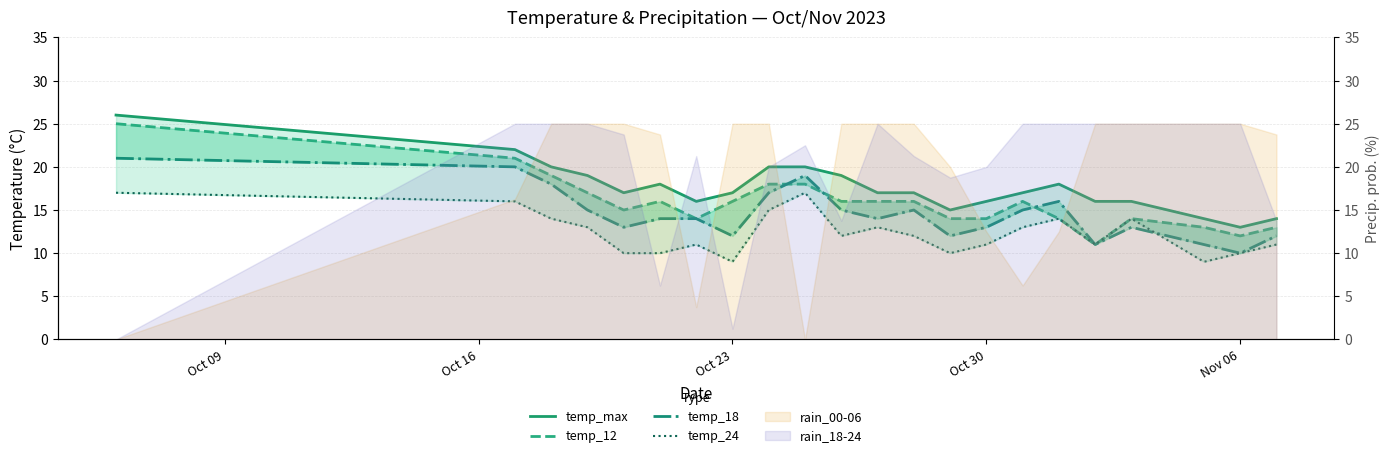

True or false: temp_12 and temp_max cross at least once.

False